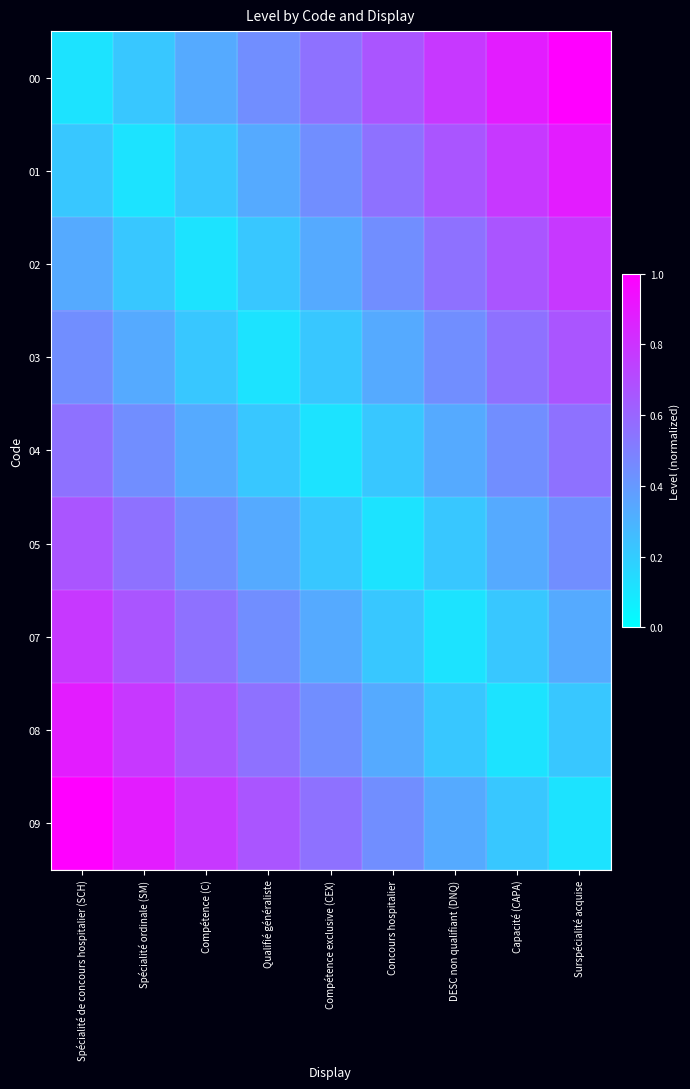

Which category has the highest value across all series?

Surspécialité acquise